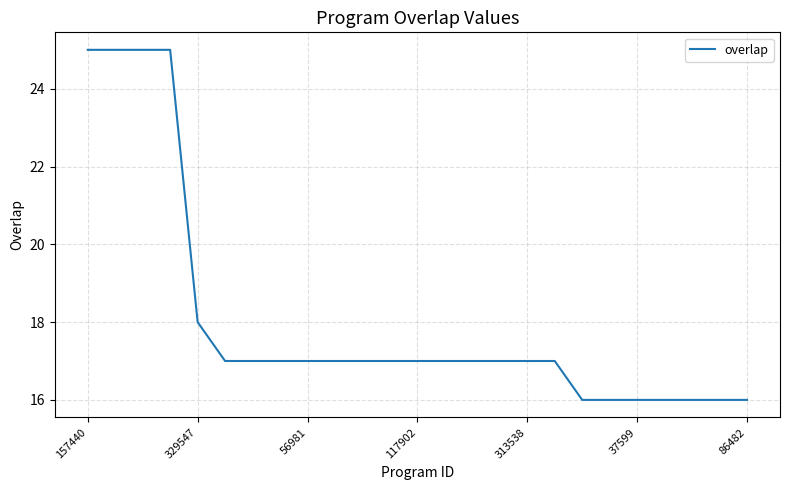

What is the maximum value shown in the chart?

25